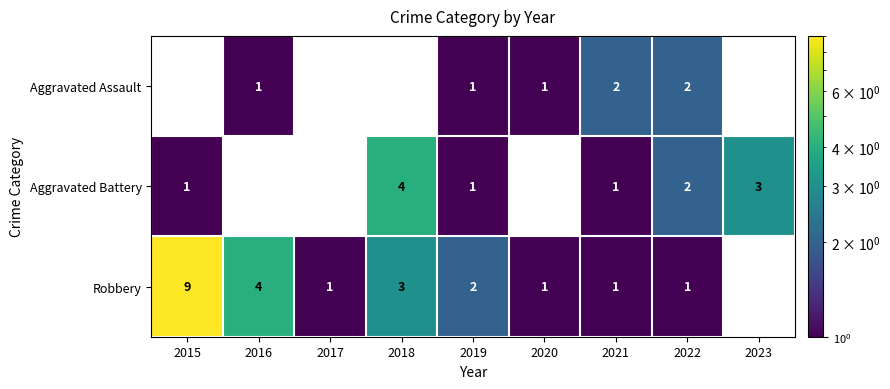

At which category does the chart reach its peak across all series?

2015